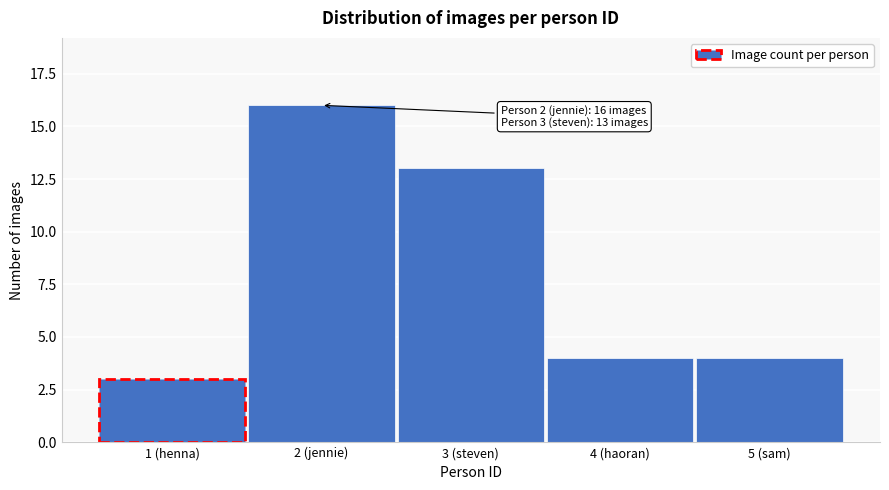

Reading right to left, extract all data points from this chart.

5 (sam)=4	4 (haoran)=4	3 (steven)=13	2 (jennie)=16	1 (henna)=3